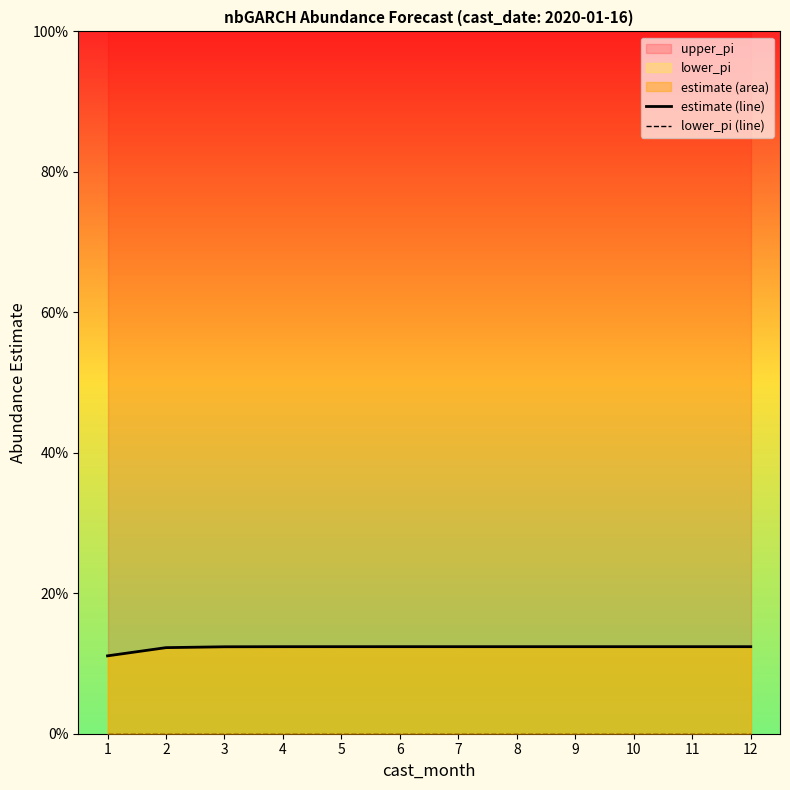

True or false: lower_pi (line) and estimate (line) intersect in this chart.

False